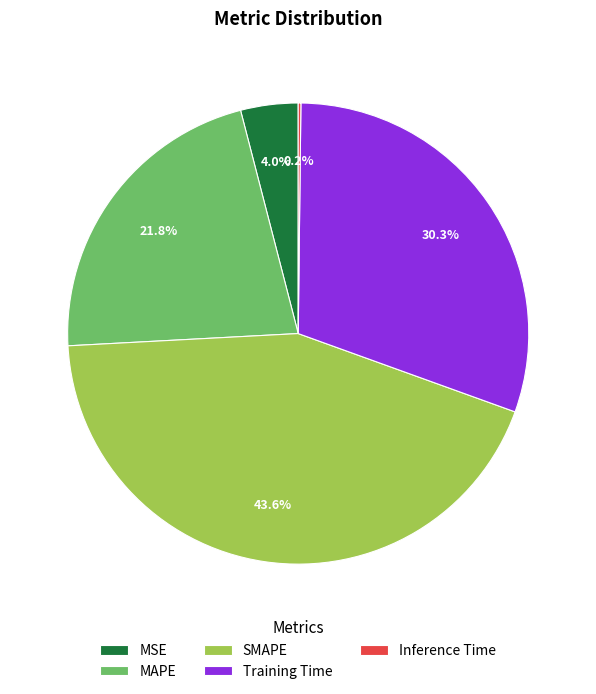

Which slice is the largest?

SMAPE